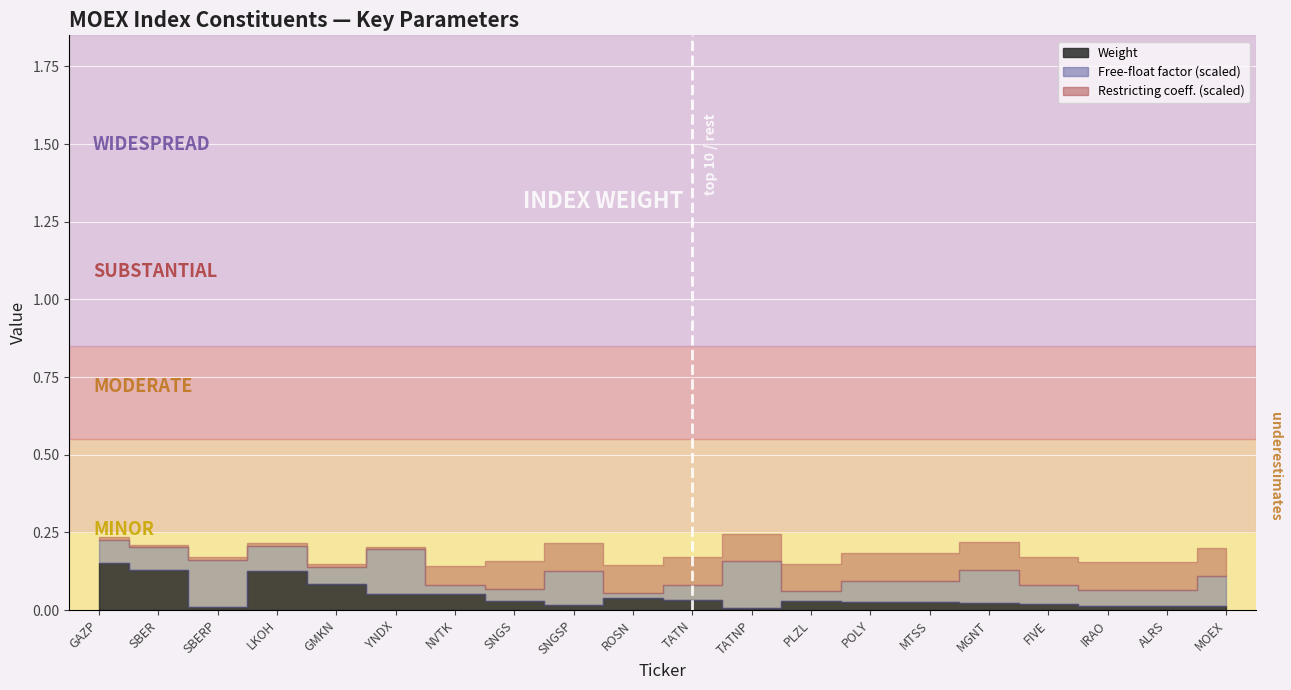

The value of Weight at PLZL is 0.0. True or false?

True